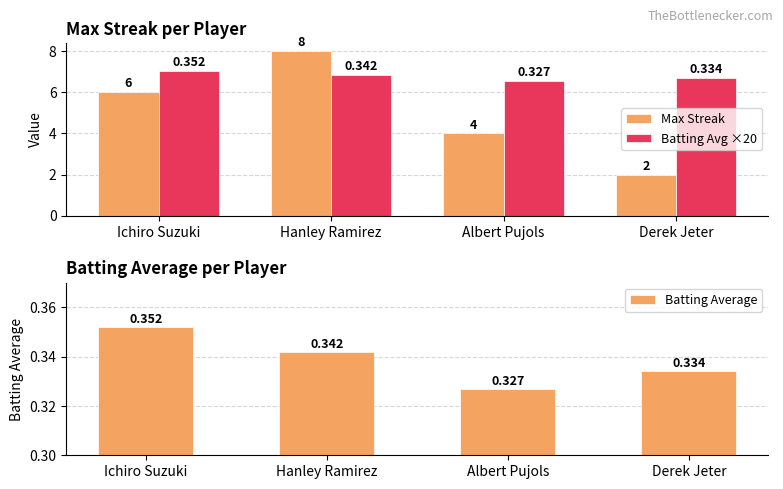

List the series in order of their peak value, lowest first.

Batting Average, Batting Avg ×20, Max Streak